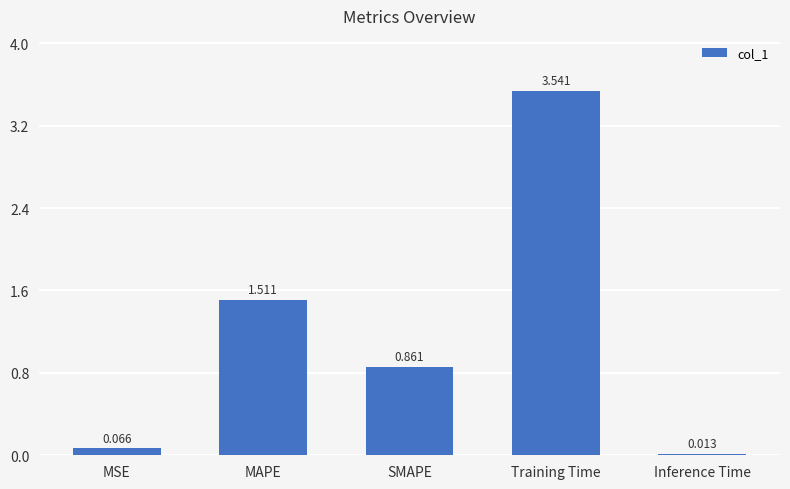

List the labels in order of value, largest first.

Training Time, MAPE, SMAPE, MSE, Inference Time